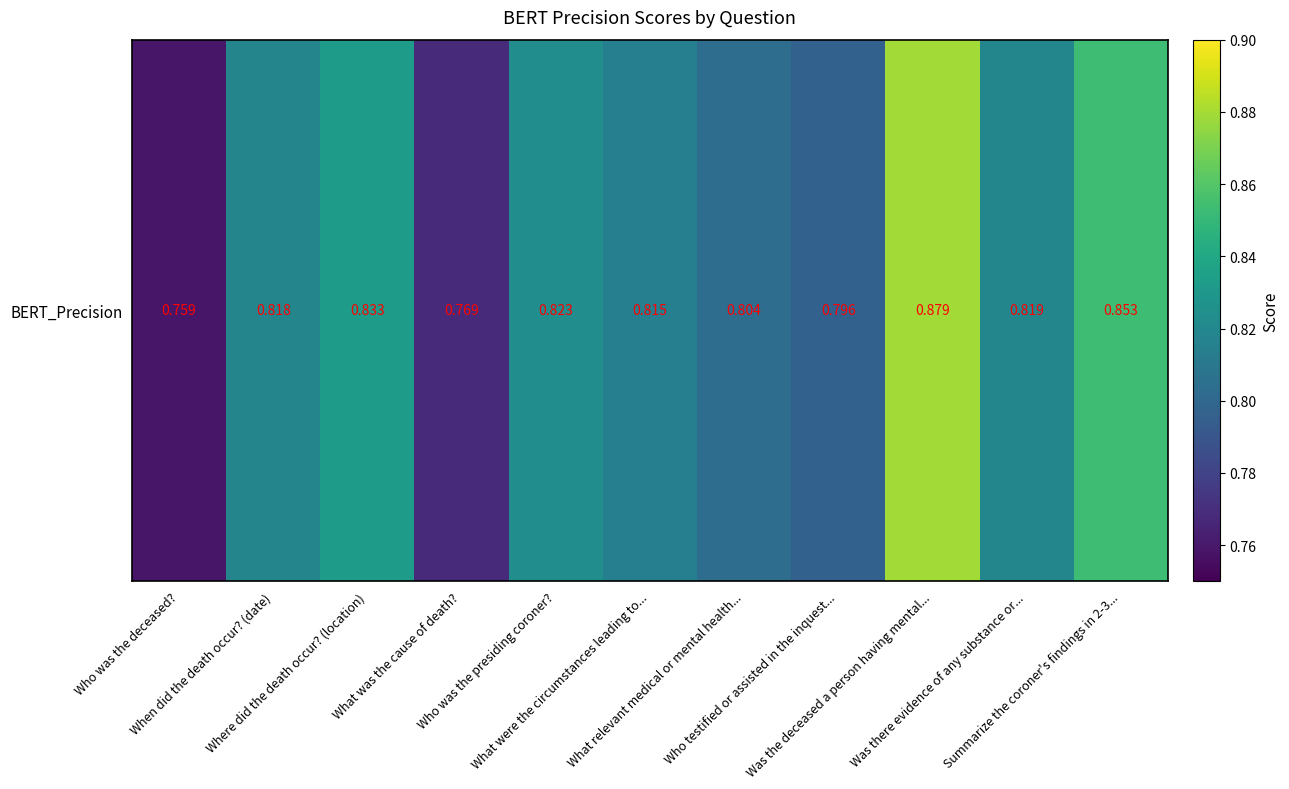

What is the smallest value displayed?

0.8